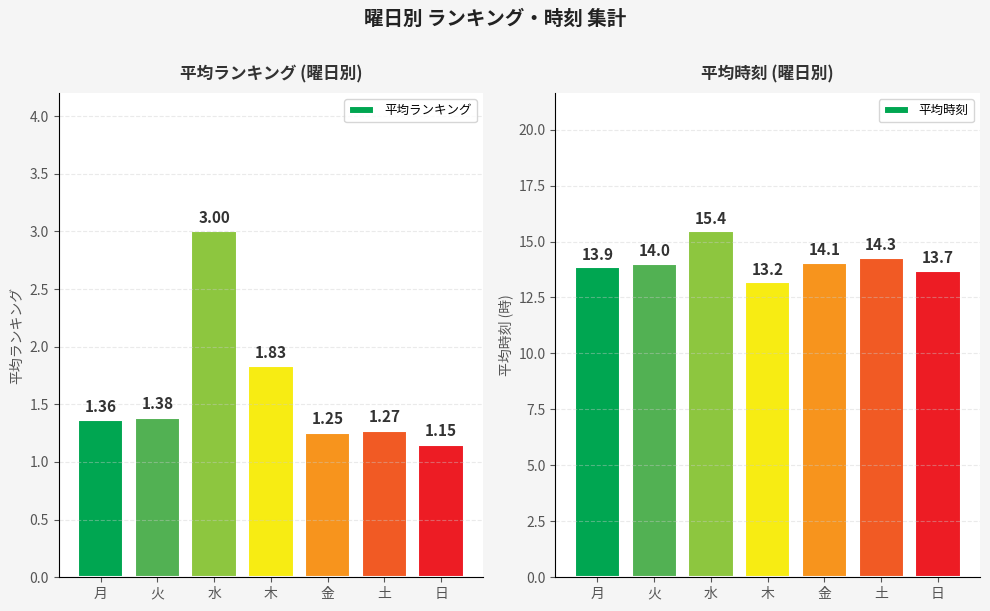

Rank the series by their average value, from highest to lowest.

平均時刻, 平均ランキング